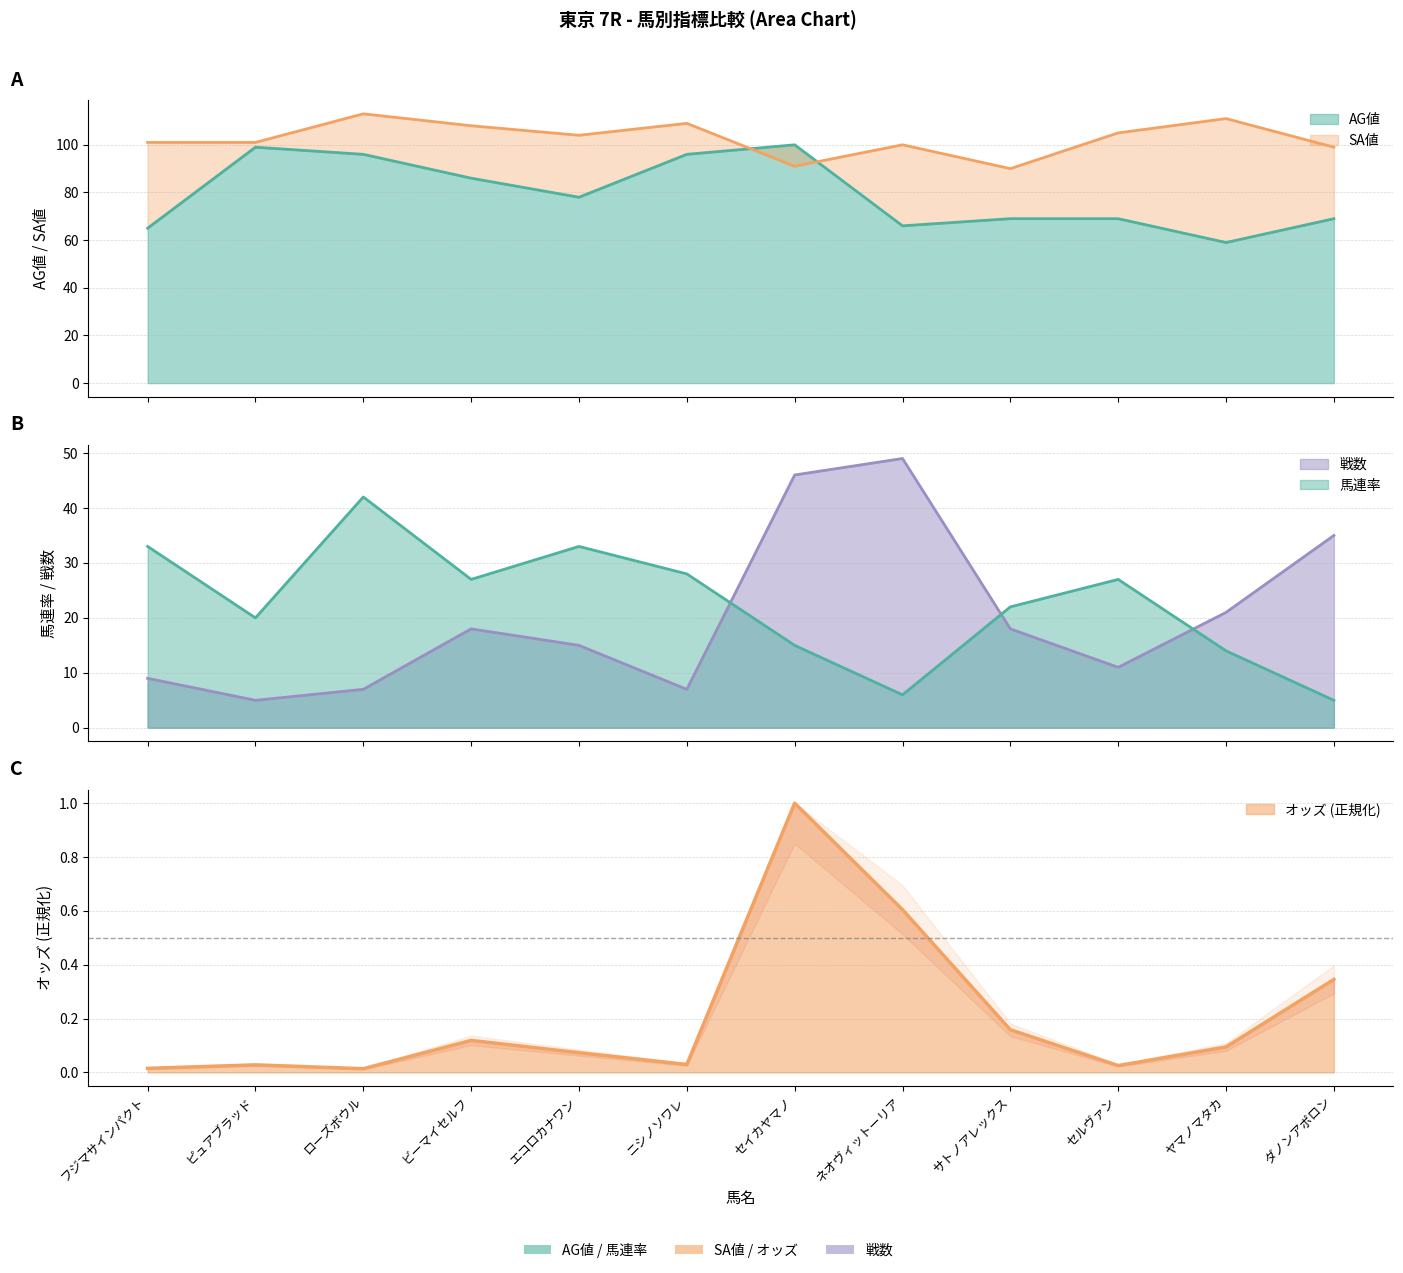

What is the label of the 11th point from the left?

ヤマノマタカ